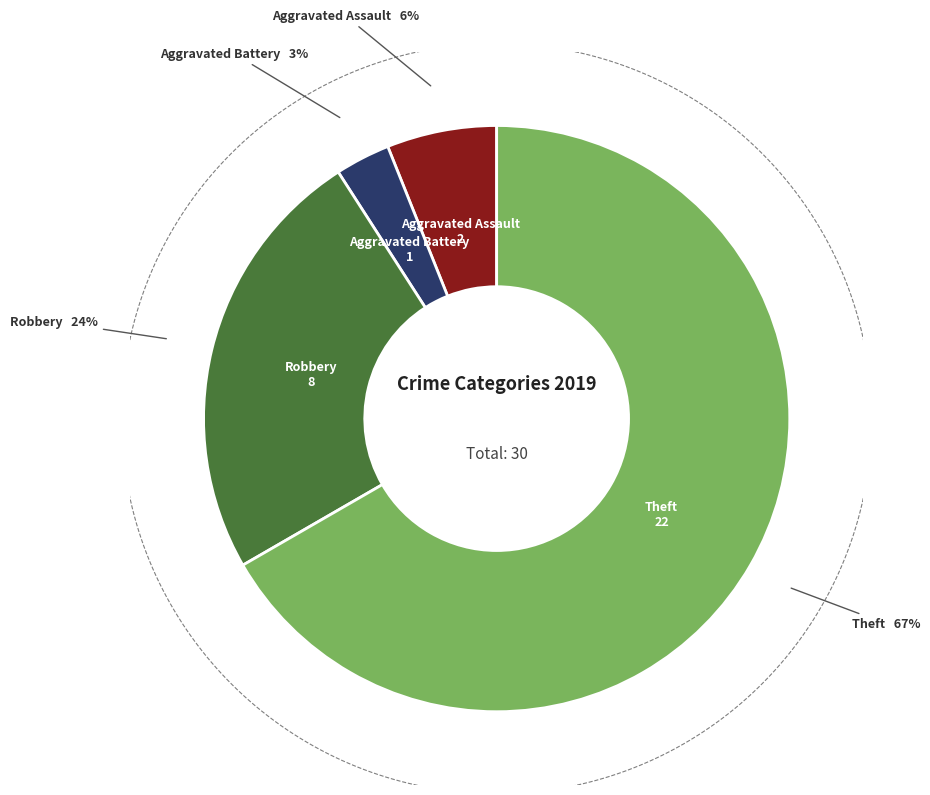

To the nearest percent, what percentage of the pie is Robbery?

24%